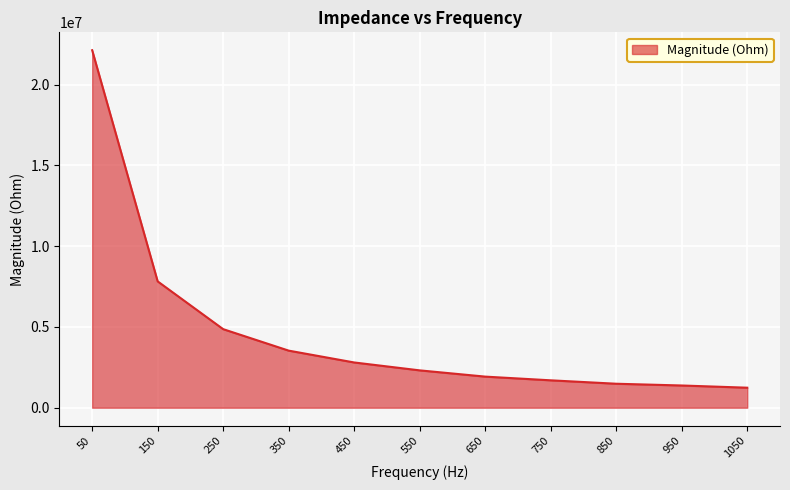

The value at 50 is 22129766.1. True or false?

True